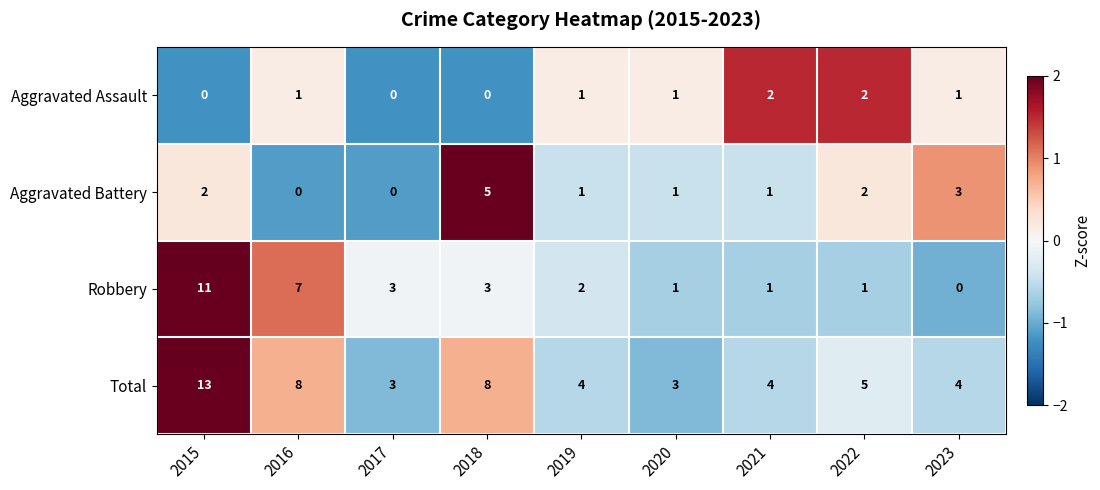

Count the number of categories in the chart.

9